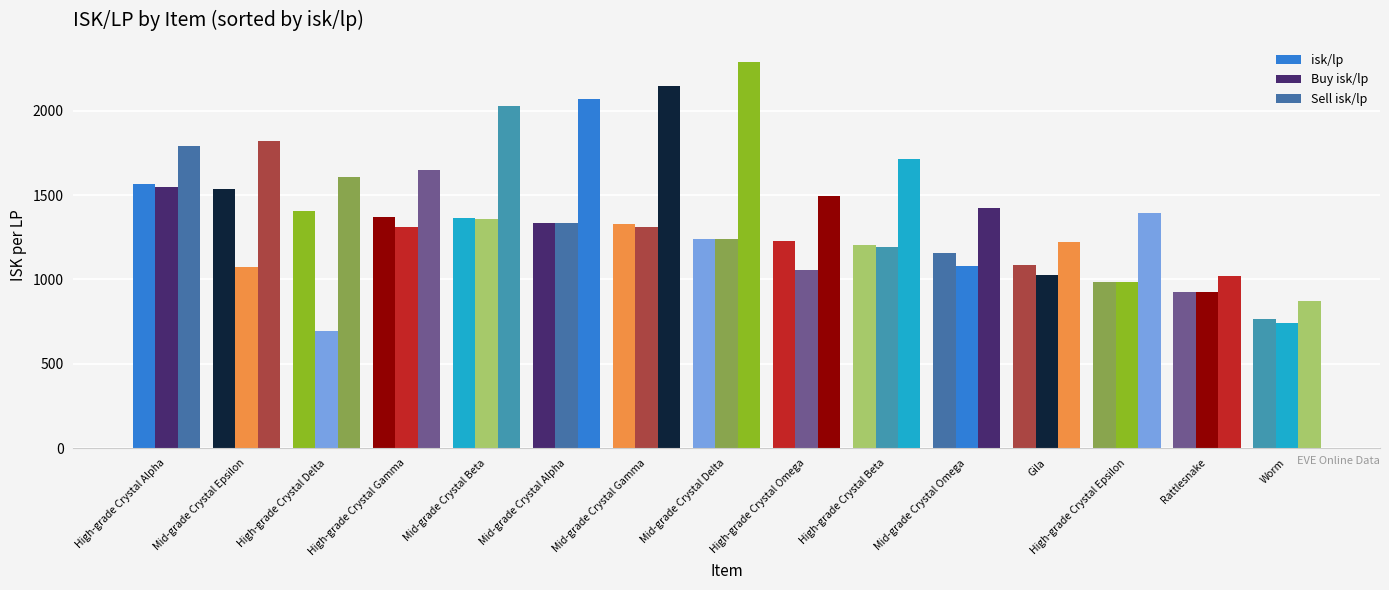

What is the label of the 9th bar from the right?

Mid-grade Crystal Gamma